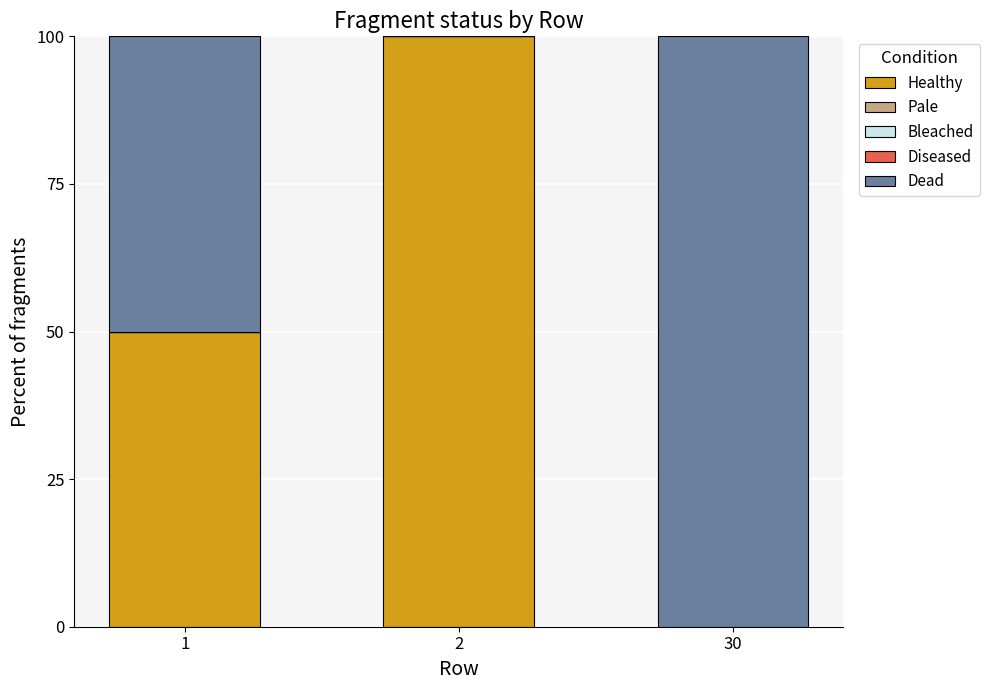

True or false: Healthy has a value of 48 at 30.

False